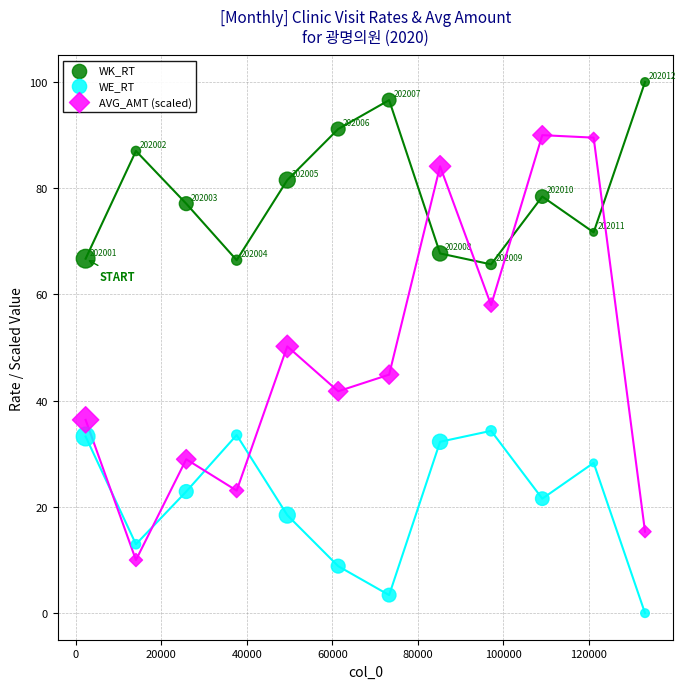

What is the X range (max minus min) for the scatter plot?

130779.0